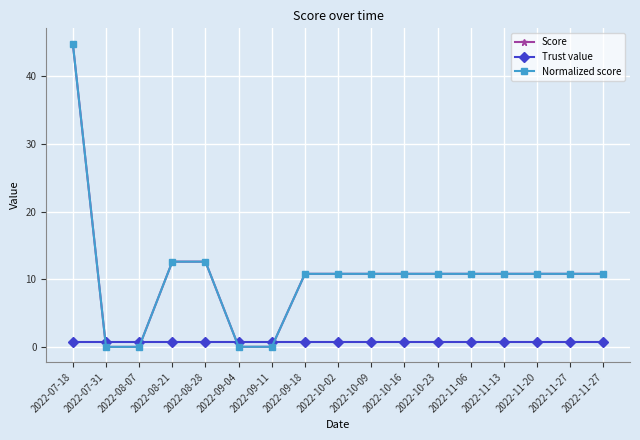

Does the chart have visible grid lines?

Yes